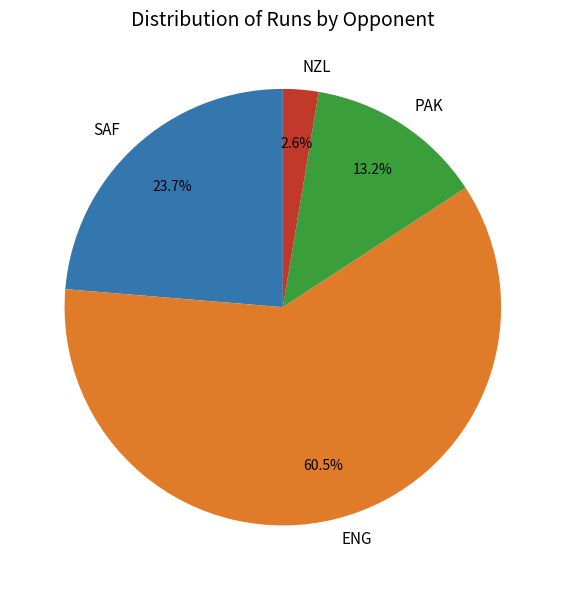

What is the largest slice in the pie chart?

ENG